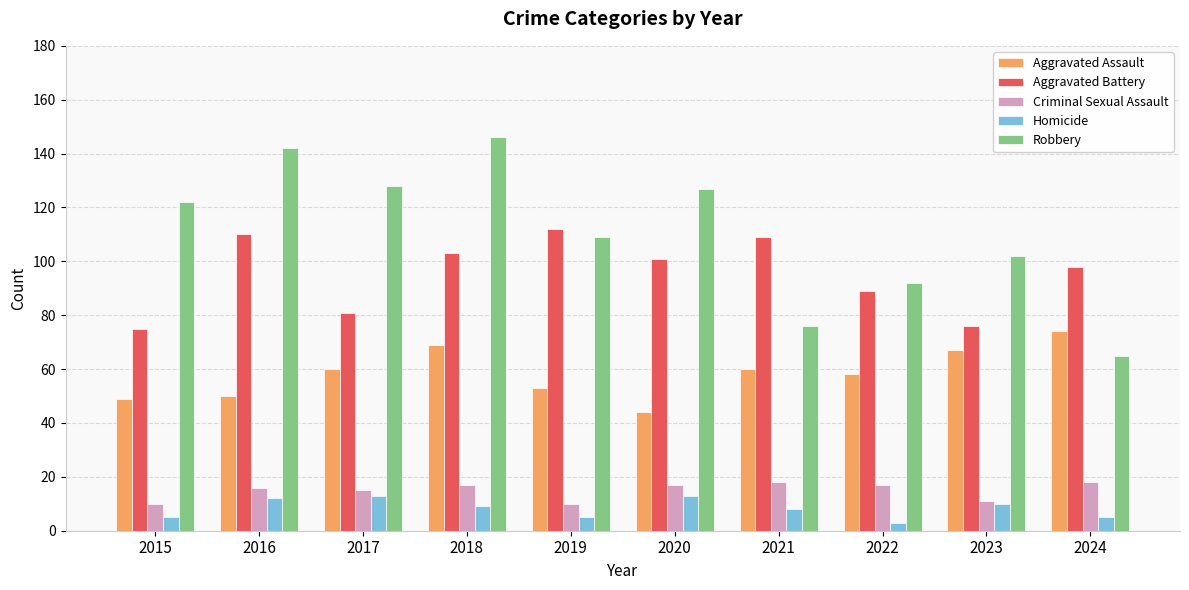

Which category has the highest value in the Aggravated Assault series?

2024